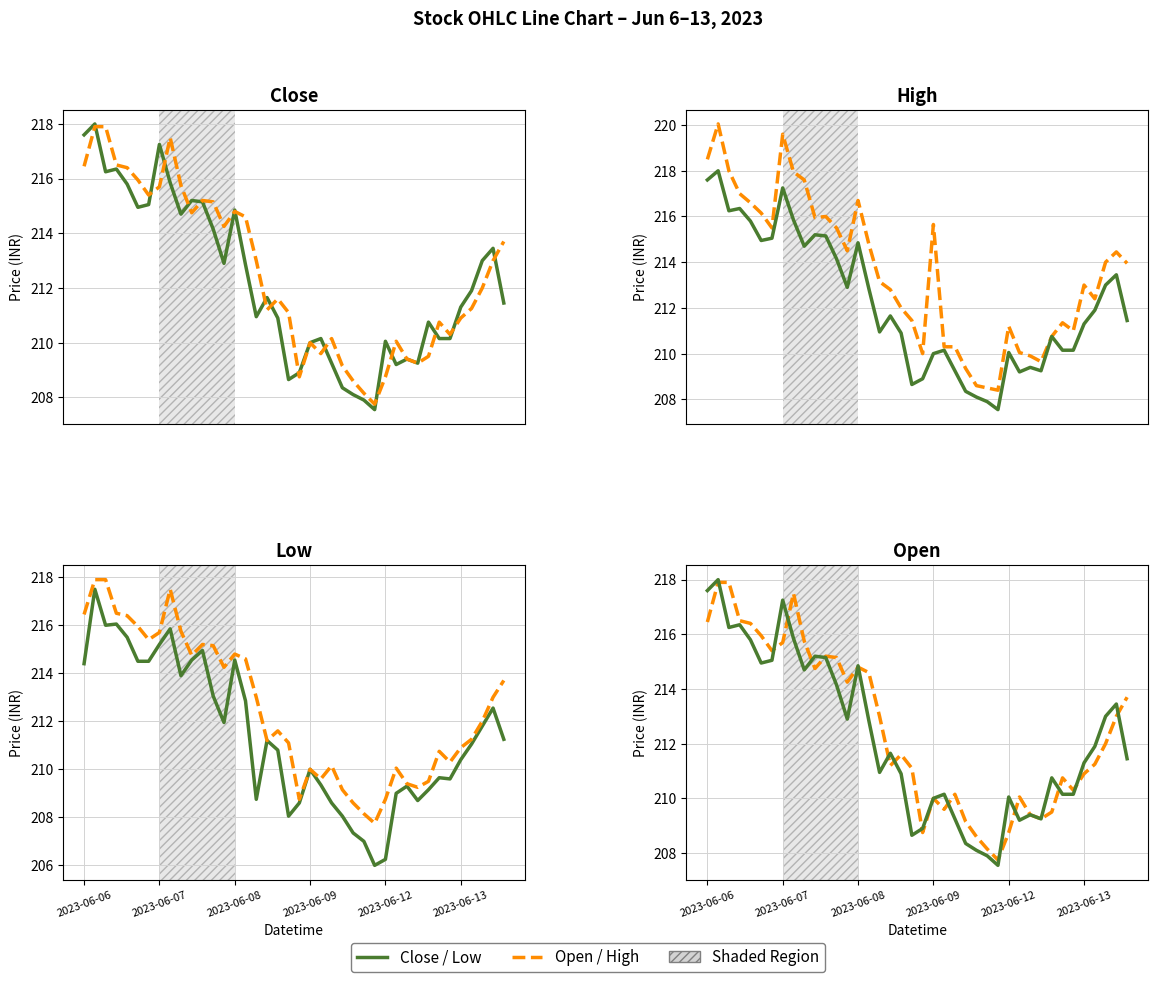

Between 7 and 10, which series saw the biggest shift?

High